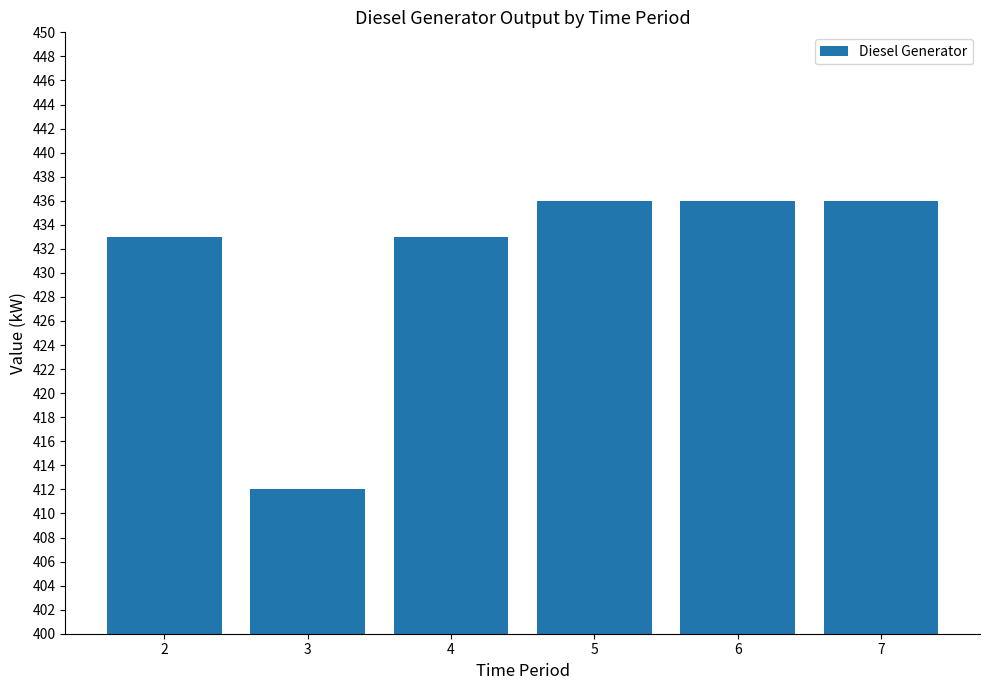

How many data points are less than 436?

3